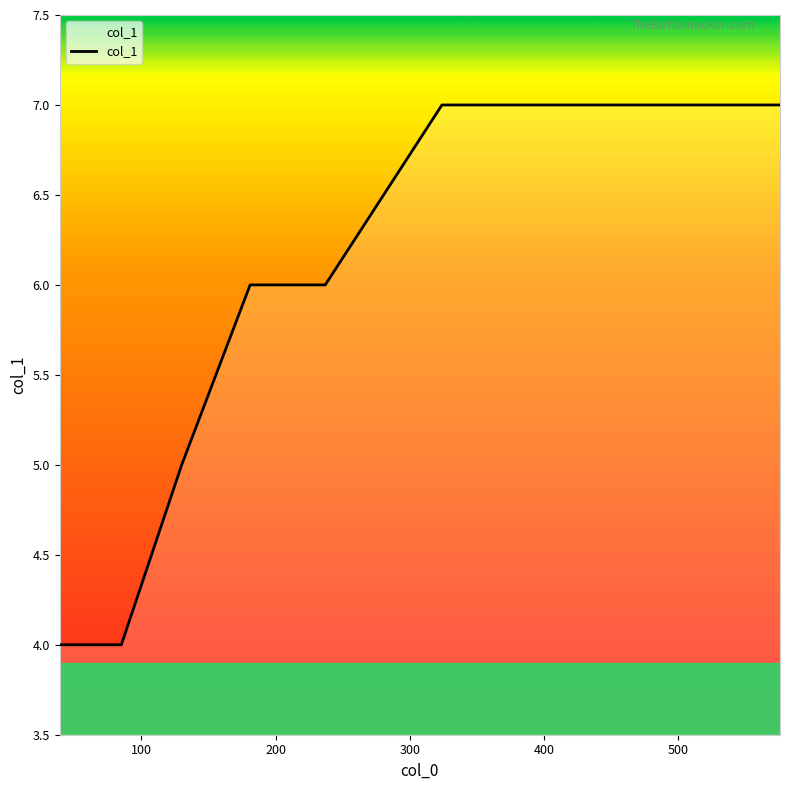

What is the greatest value displayed?

7